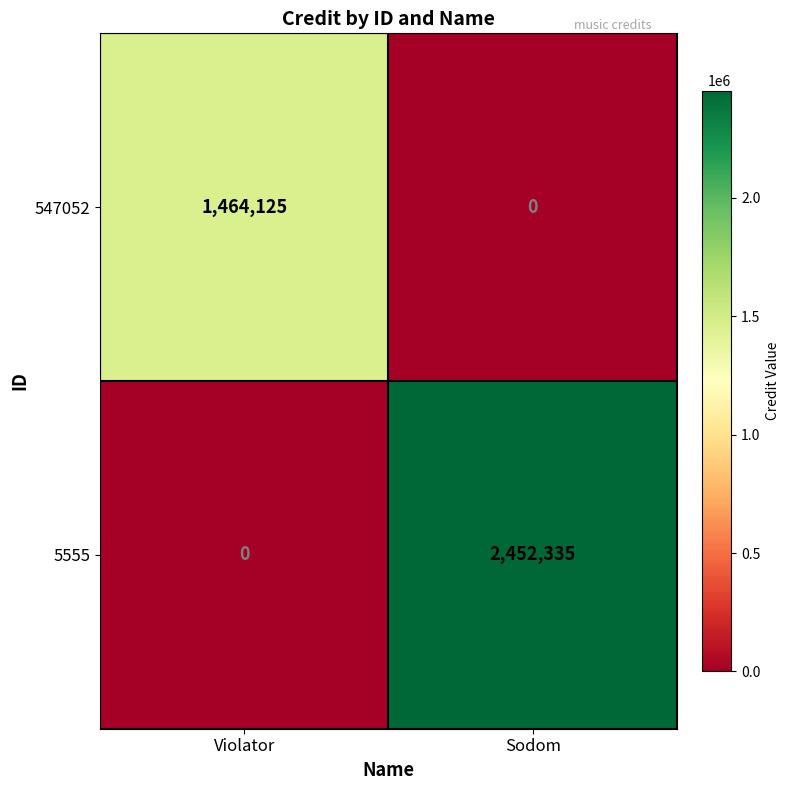

Where is 5555 nearest to the value 1226167?

Violator